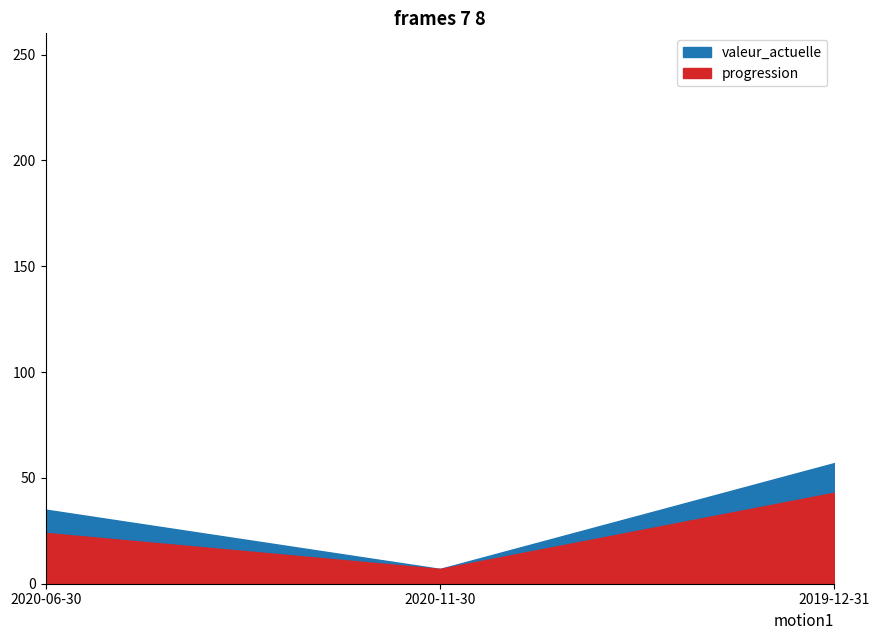

Does the chart have visible grid lines?

No